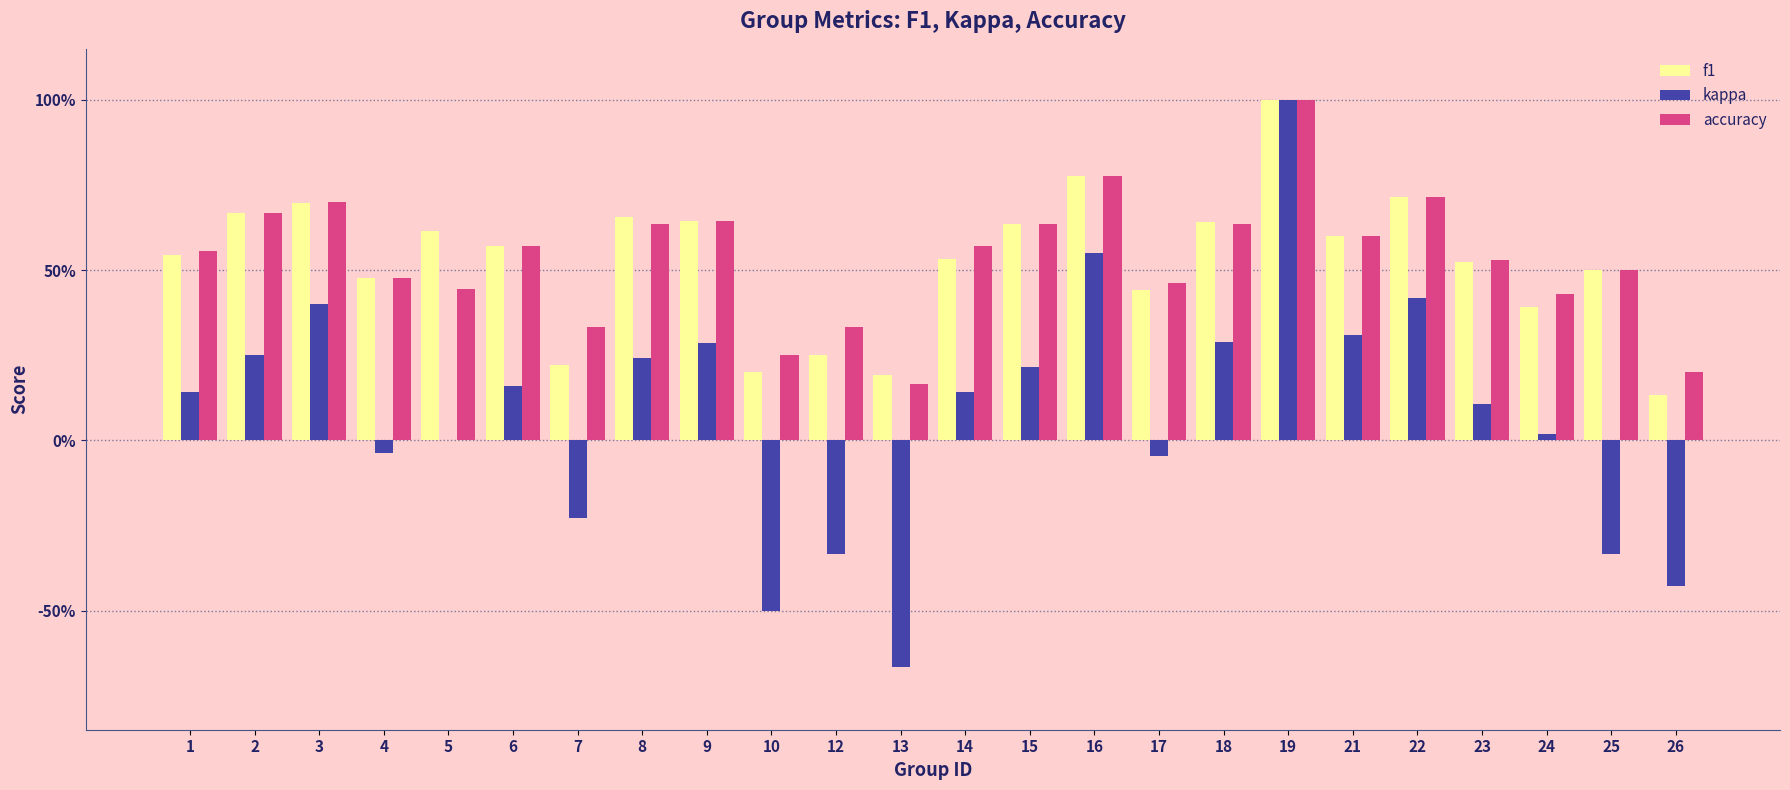

What are all the series names shown in the legend?

f1, kappa, accuracy